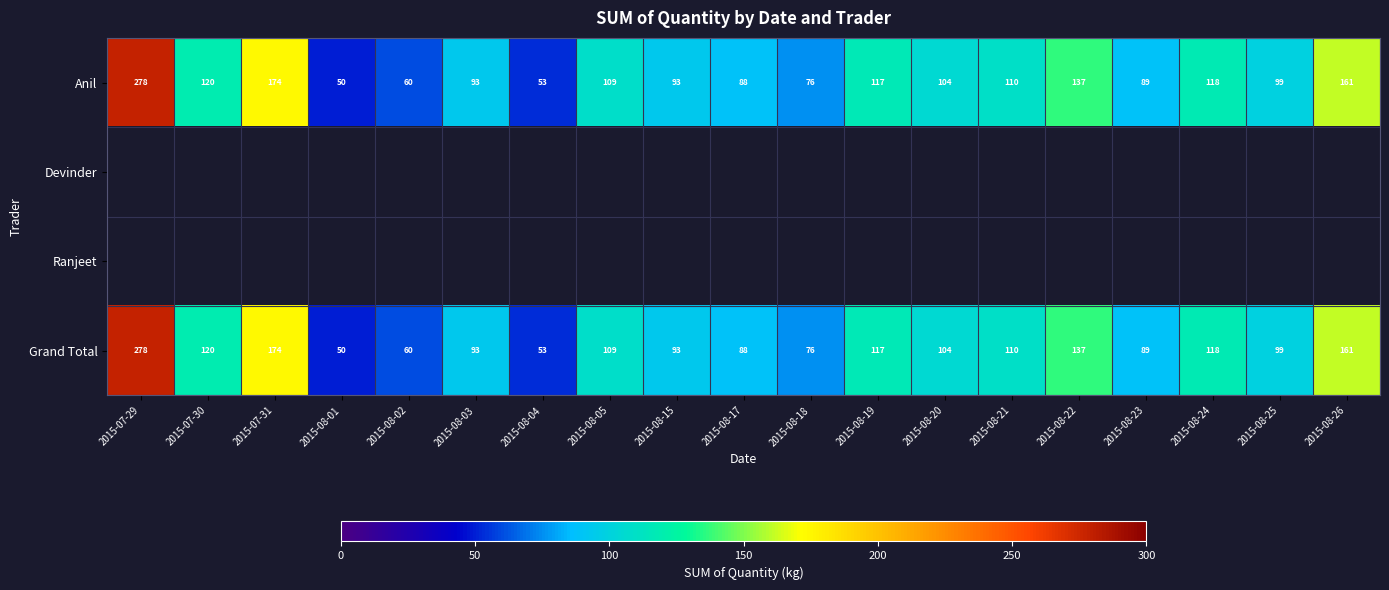

Where does the Anil series first go above 104?

2015-07-29